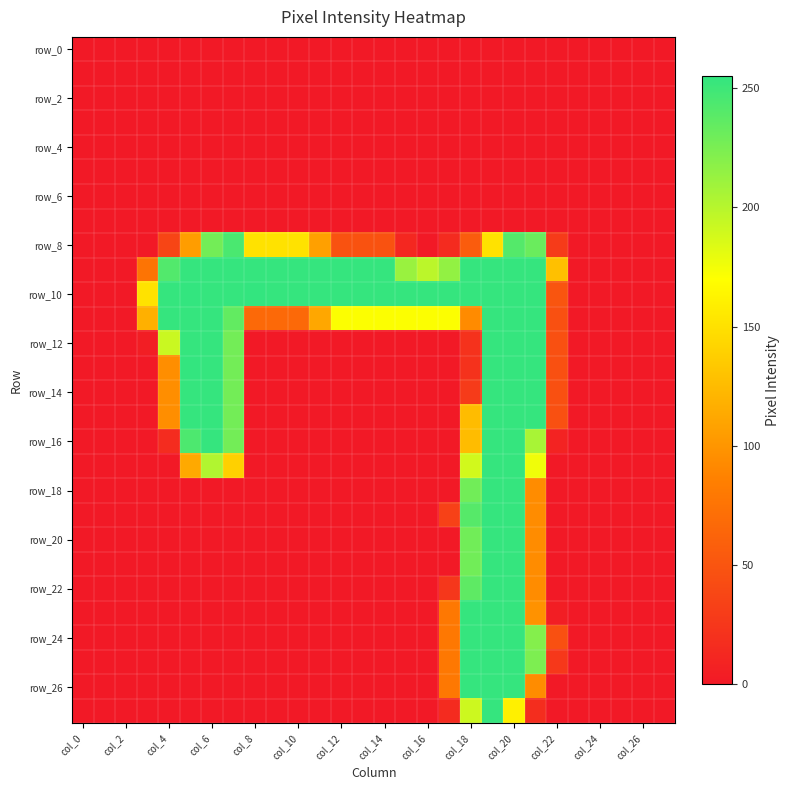

Which series has the largest total across all categories?

row_10